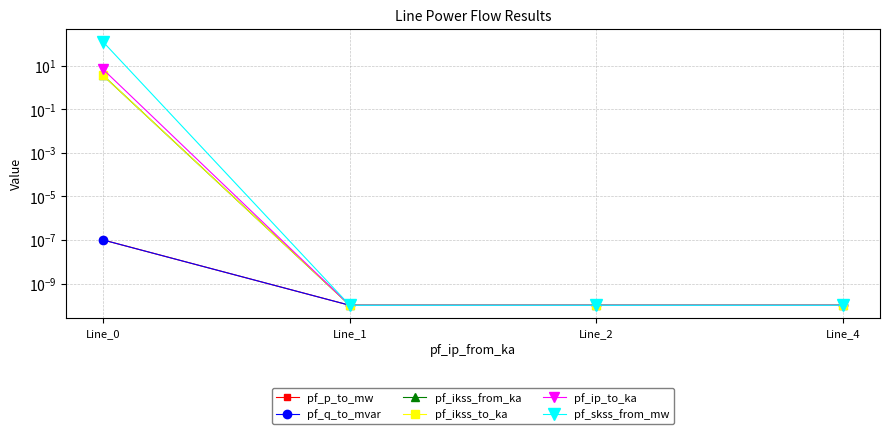

Between which two adjacent categories do pf_q_to_mvar and pf_ip_to_ka first intersect?

Line_0 and Line_1